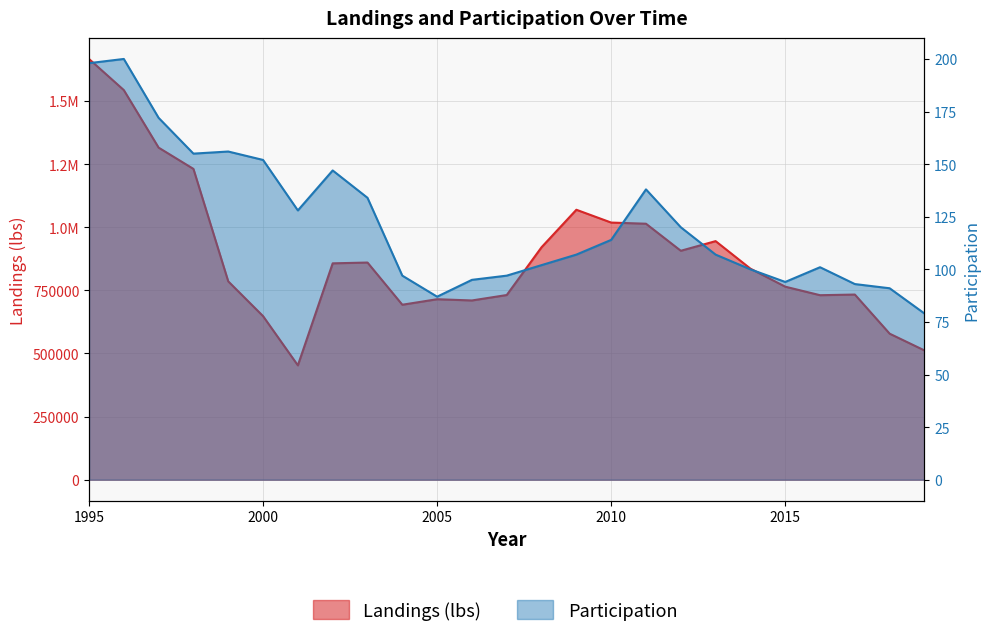

What are all the series names shown in the legend?

Landings (lbs), Participation